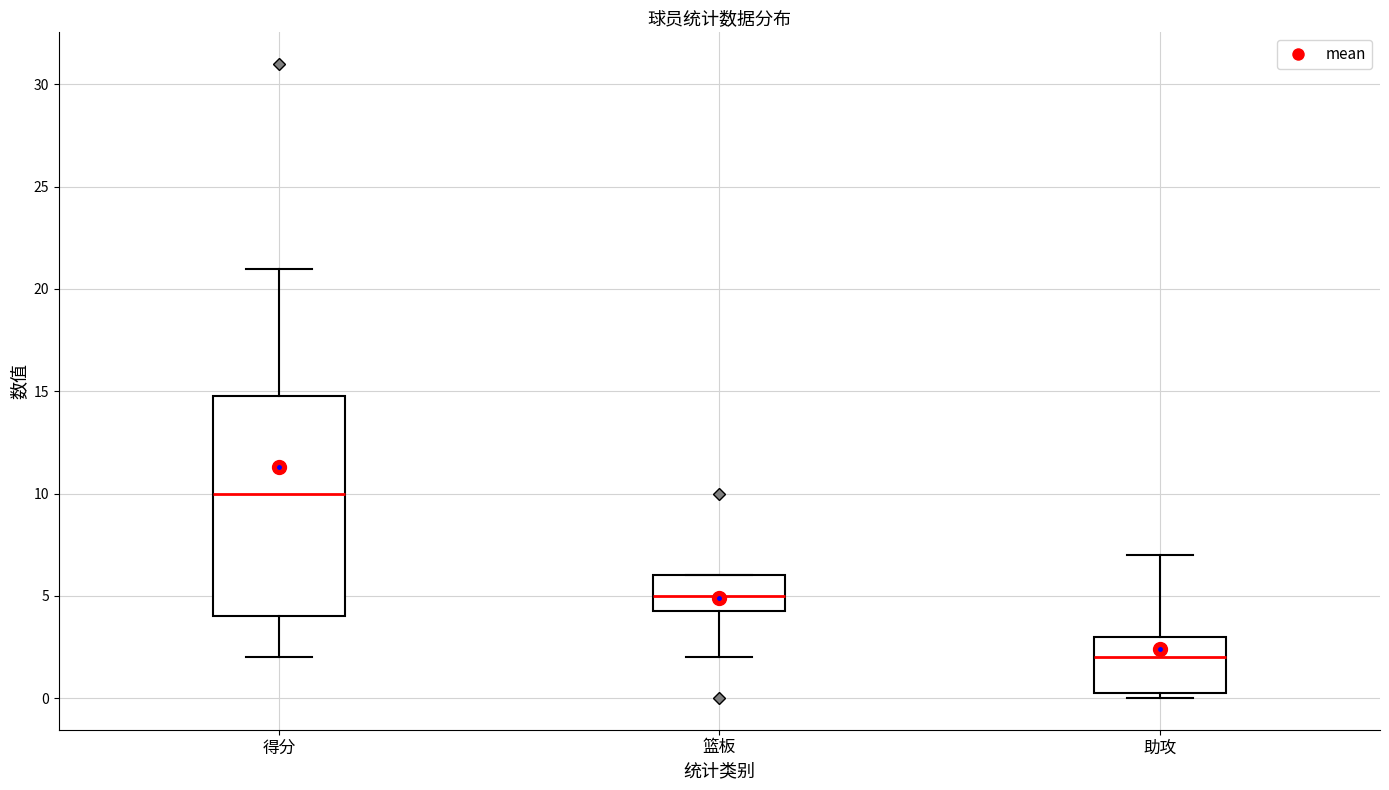

Where is the lower edge of the box for 助攻 on the y-axis? The values are not printed on the chart, so give them approximately, as read against the axis.

0.5